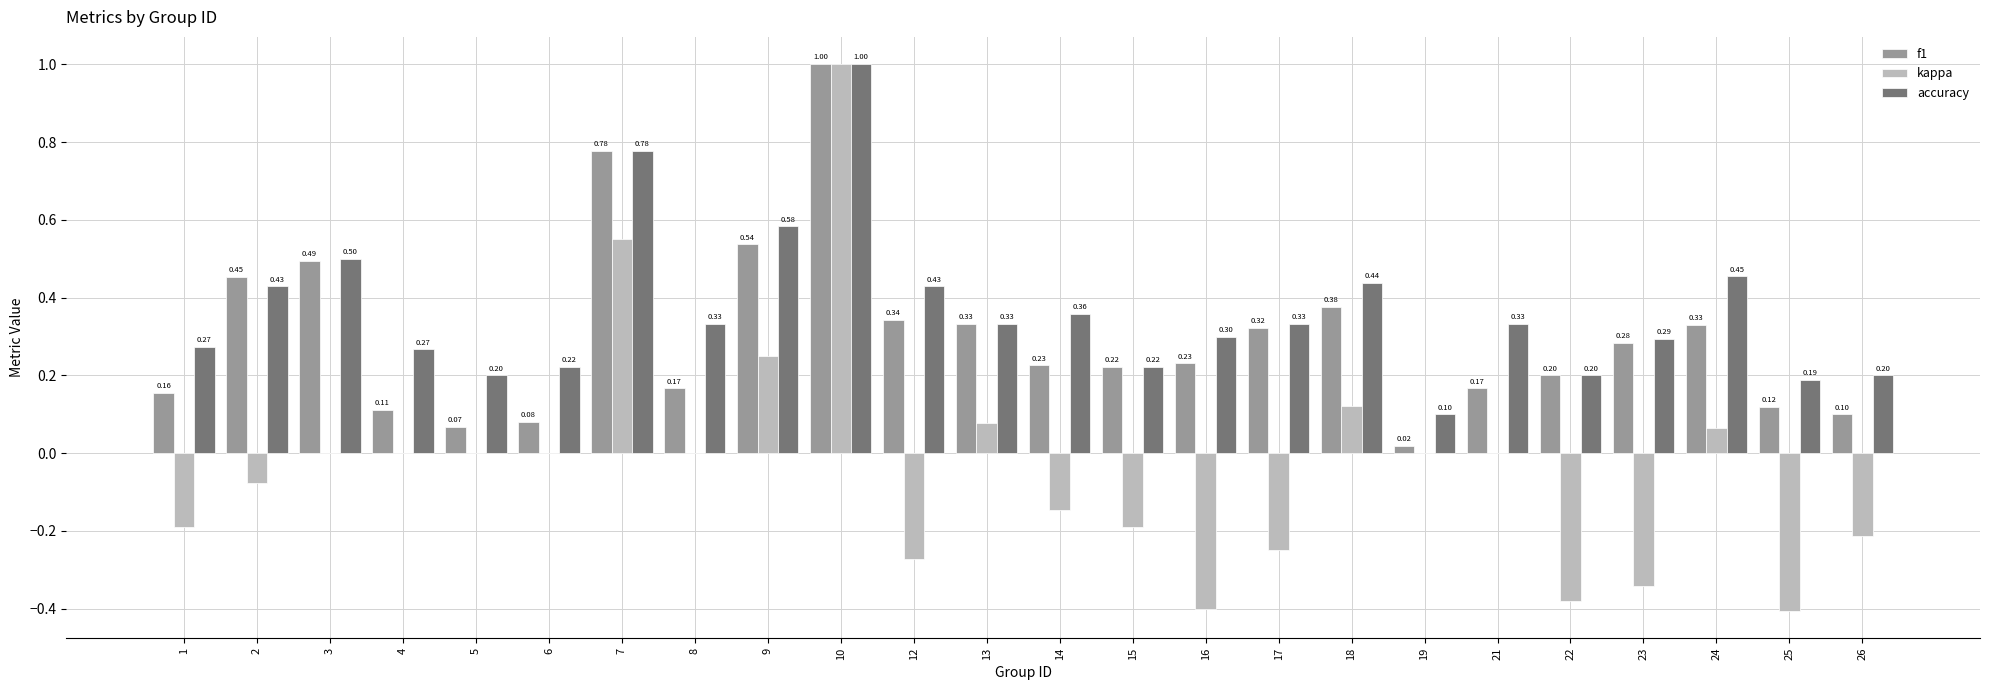

Is the value of f1 at 21 greater than the value of kappa at 12?

Yes